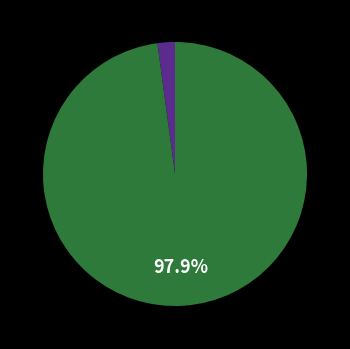

Does any single category account for the majority?

Yes